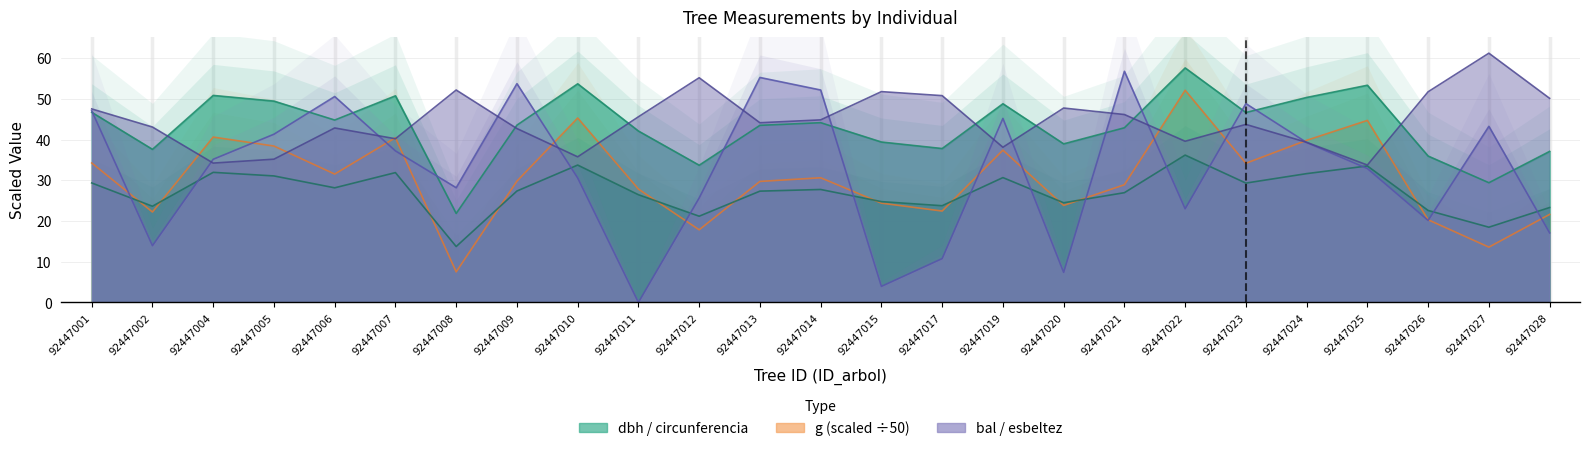

At which category is the sum across all series the highest?

92447022